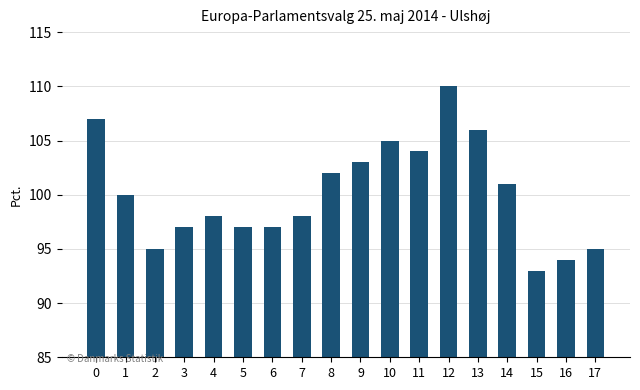

How many bars are there in total?

18